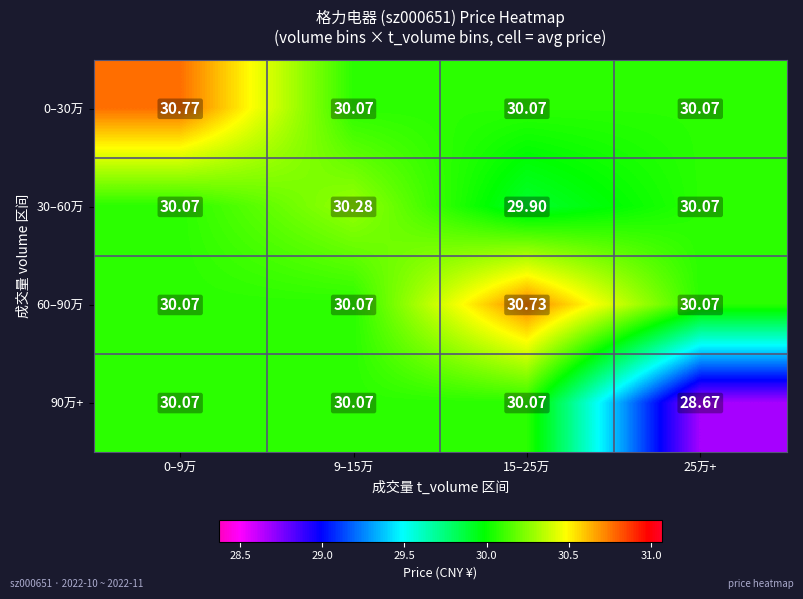

Reading left to right, transcribe all the data shown in this chart.

0–30万: 0–9万=30.8	9–15万=30.1	15–25万=30.1	25万+=30.1
30–60万: 0–9万=30.1	9–15万=30.3	15–25万=29.9	25万+=30.1
60–90万: 0–9万=30.1	9–15万=30.1	15–25万=30.7	25万+=30.1
90万+: 0–9万=30.1	9–15万=30.1	15–25万=30.1	25万+=28.7